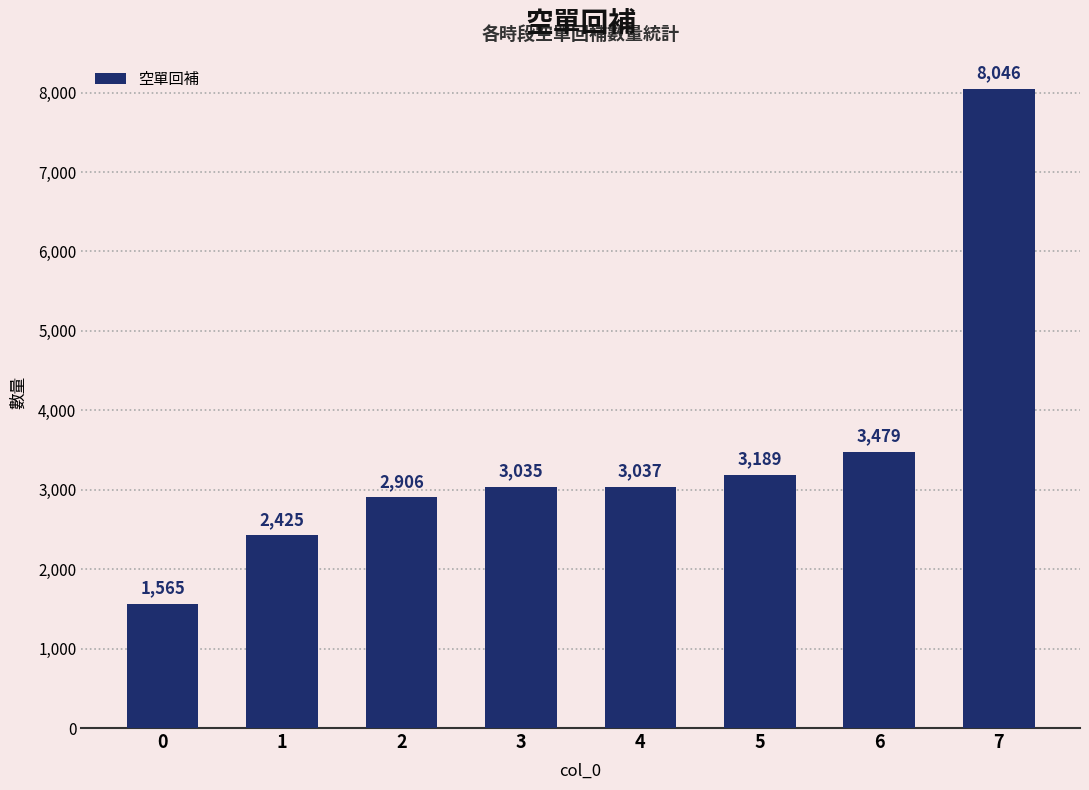

What is the maximum value shown in the chart?

8046